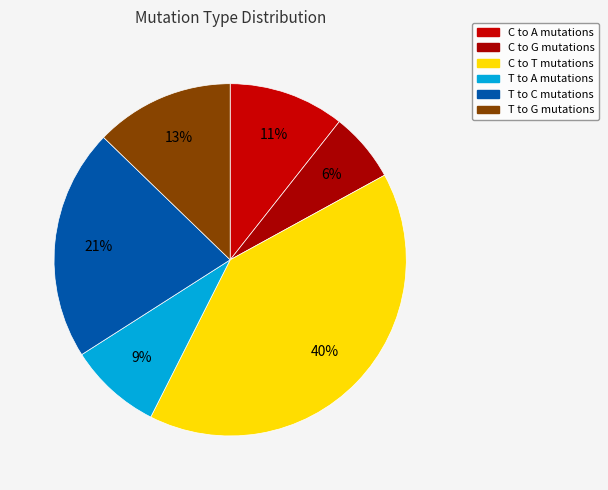

How many segments does this pie chart have?

6